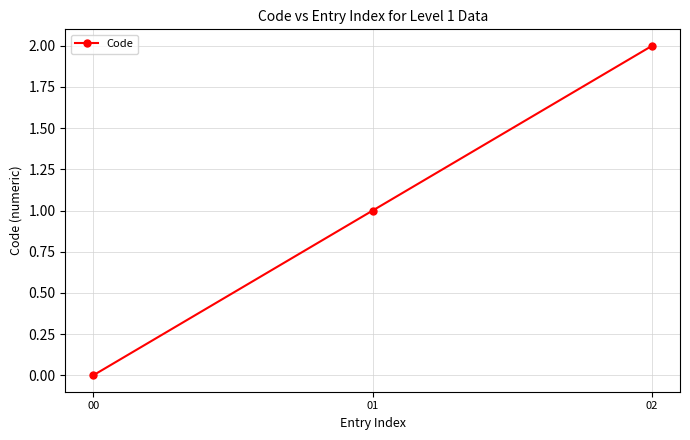

Which label corresponds to the largest value in the chart?

02